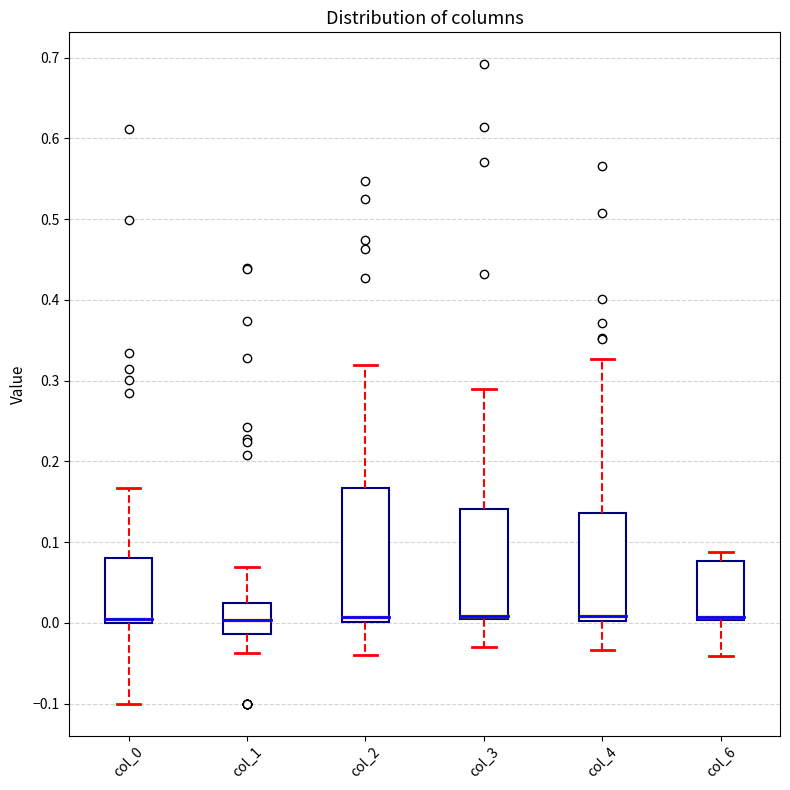

Which box is the tallest, from its lower edge to its upper edge?

col_2